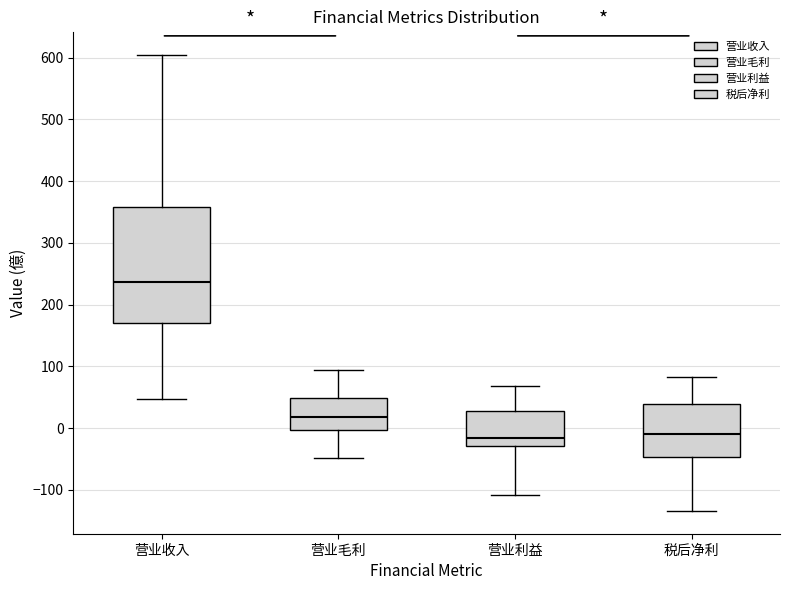

Which box has the highest median line?

营业收入